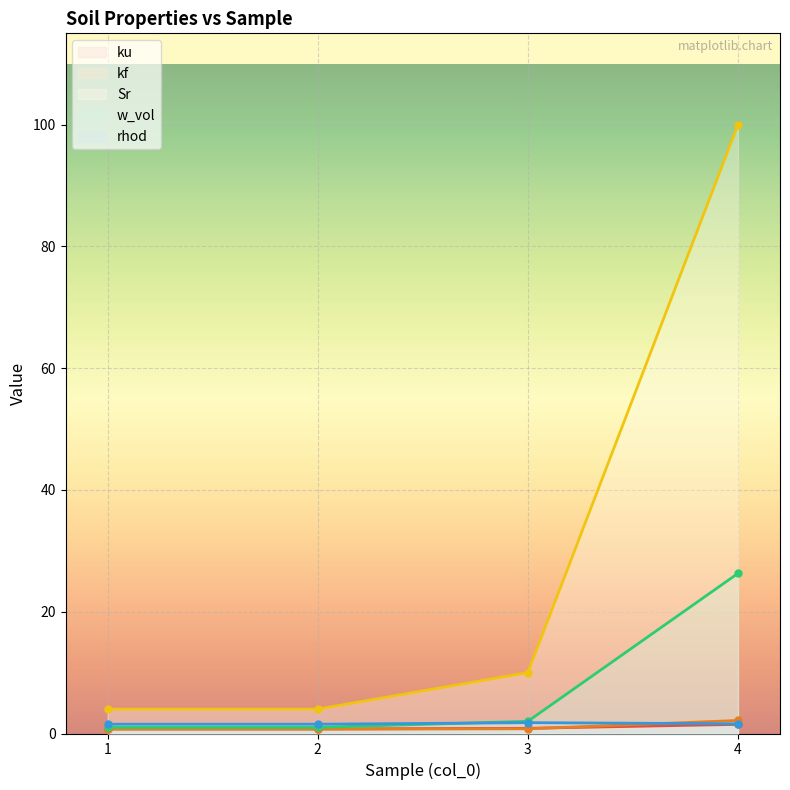

Is it true that ku equals 1.0 at 1?

False